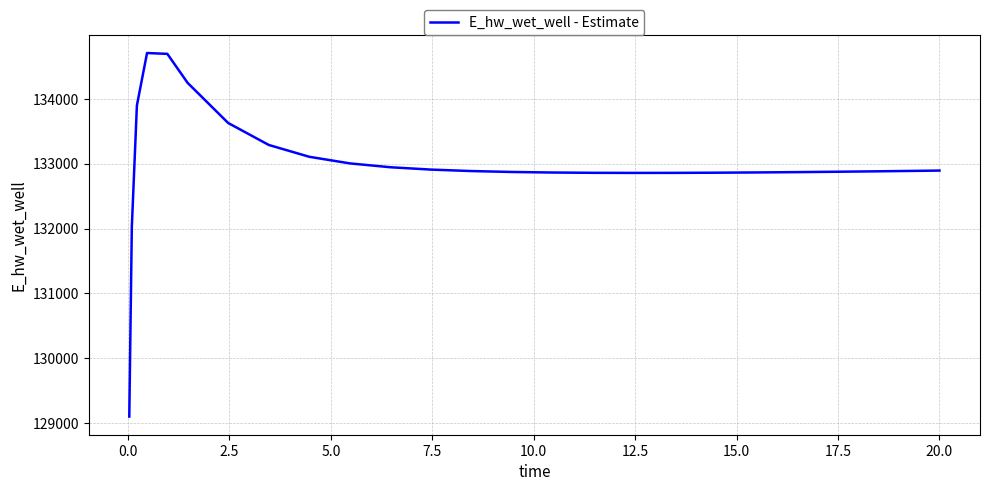

What is the smallest value displayed?

129099.6